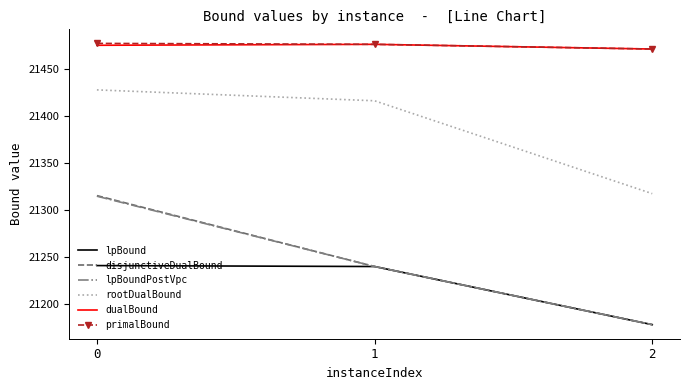

Is the value of rootDualBound at 1 greater than the value of disjunctiveDualBound at 0?

Yes